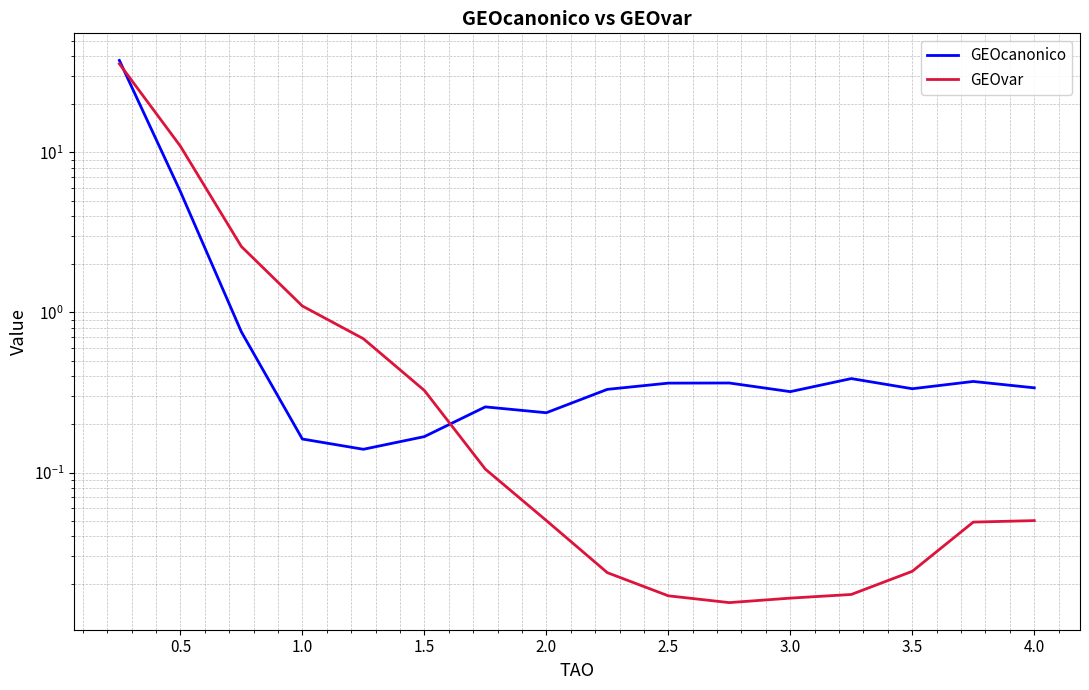

What is the average value of the GEOvar series?

3.2